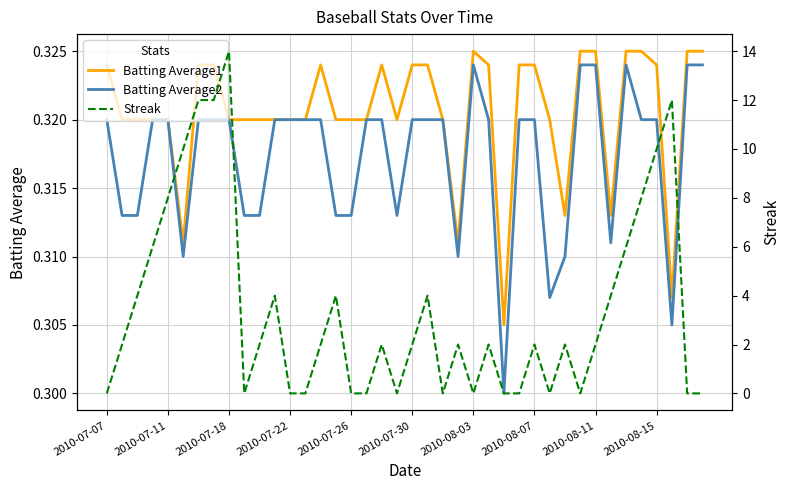

What is the average value of the Batting Average2 series?

0.3